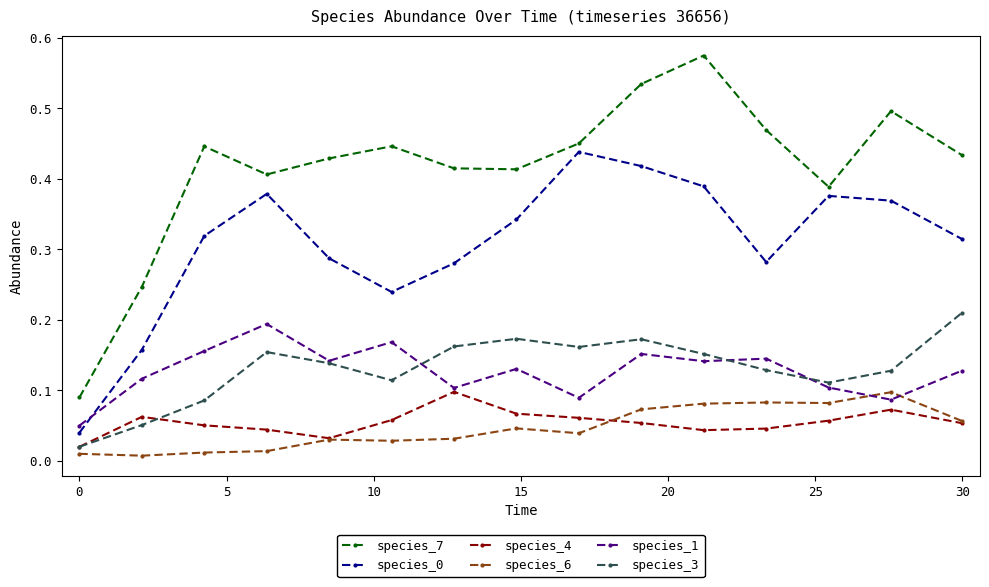

Which series has the largest total across all categories?

species_7